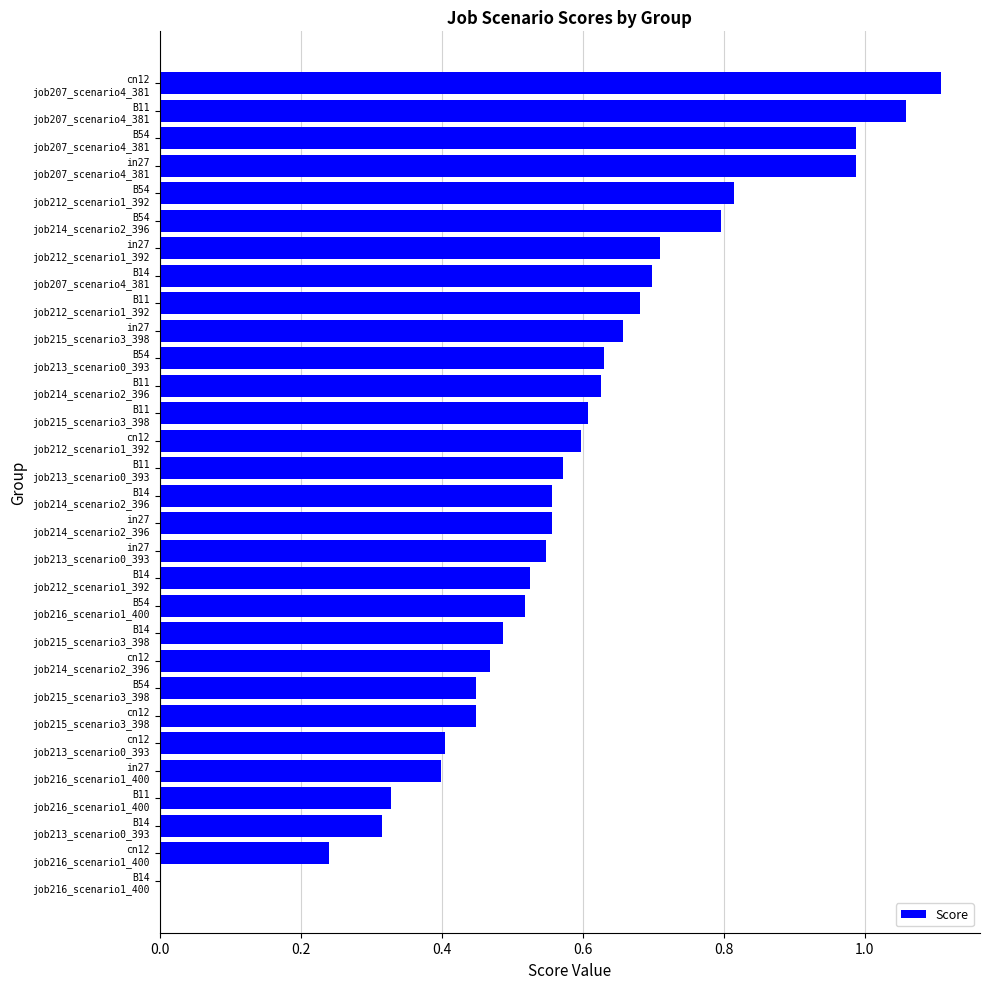

What is the sum of all values?

17.8